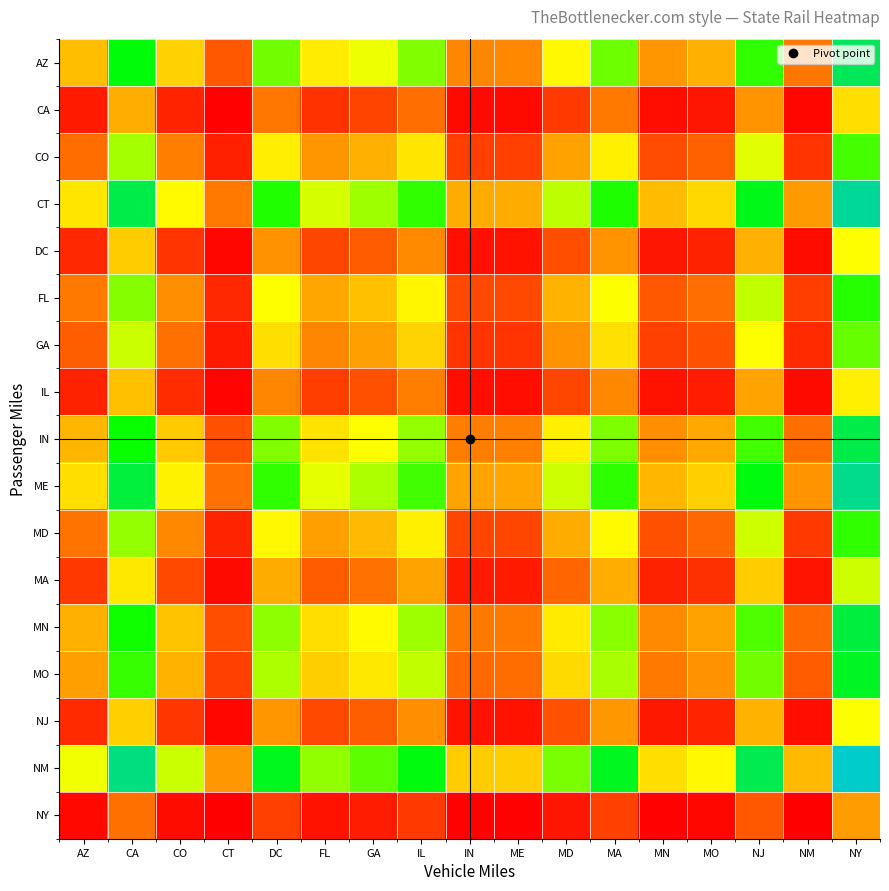

At which category is the sum across all series the highest?

NY